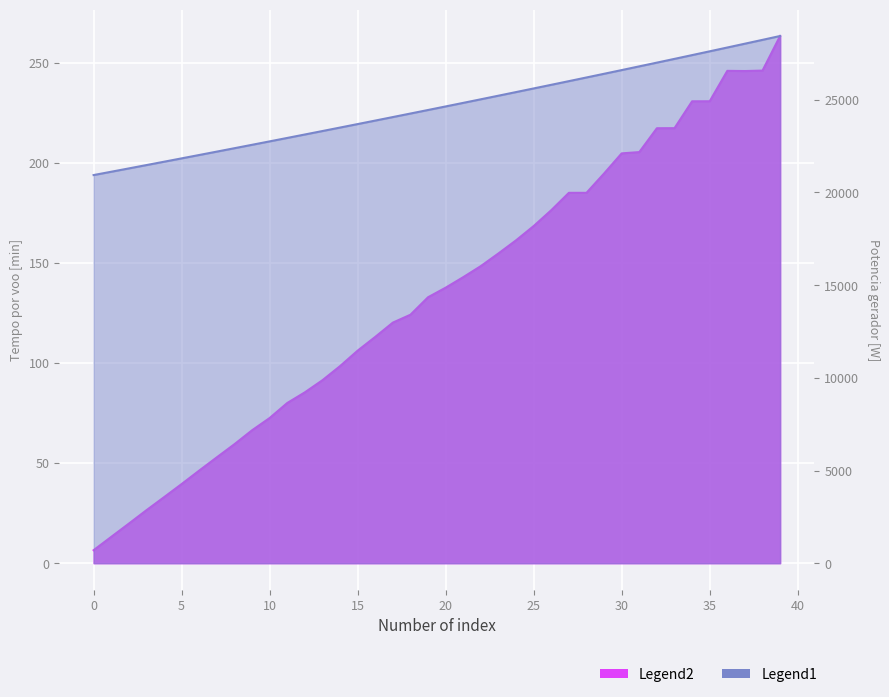

What is the difference between the Potencia gerador [W] values at 21 and 2?

3536.7